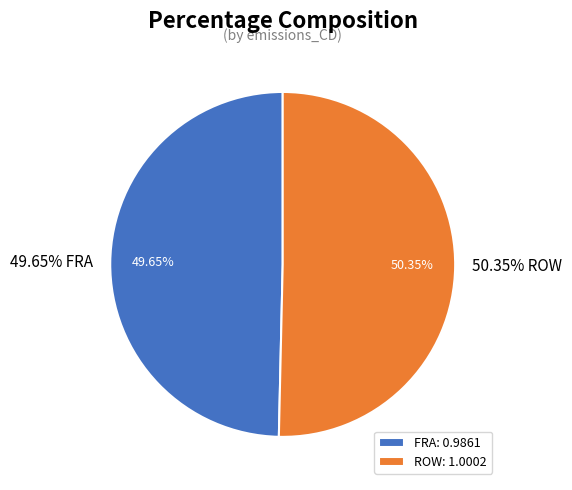

How many segments does this pie chart have?

2